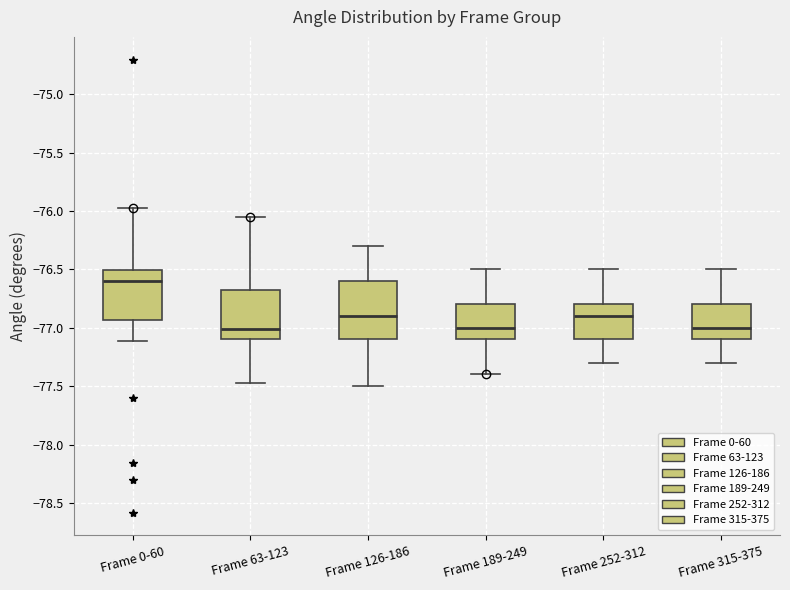

Which box's median line is the highest?

Frame 0-60